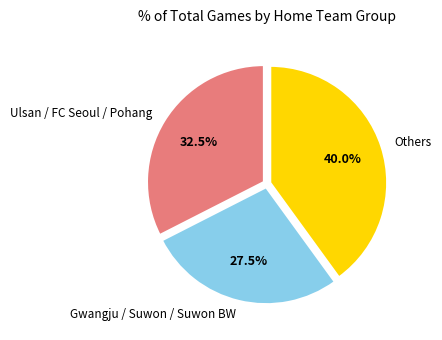

Does any single category account for the majority?

No